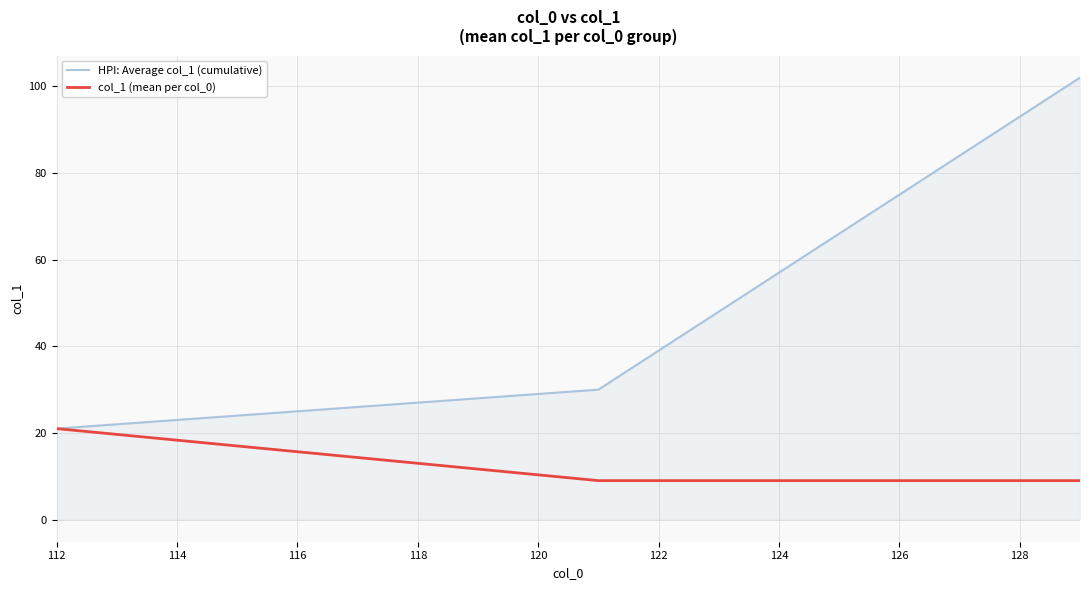

Rank the series by their average value, from lowest to highest.

col_1 (mean per col_0), HPI: Average col_1 (cumulative)